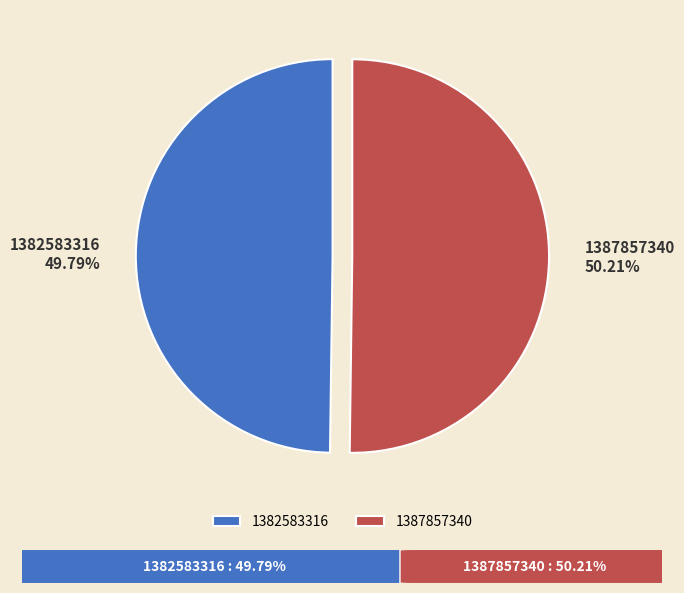

True or false: 1387857340 accounts for 50% of the total.

True